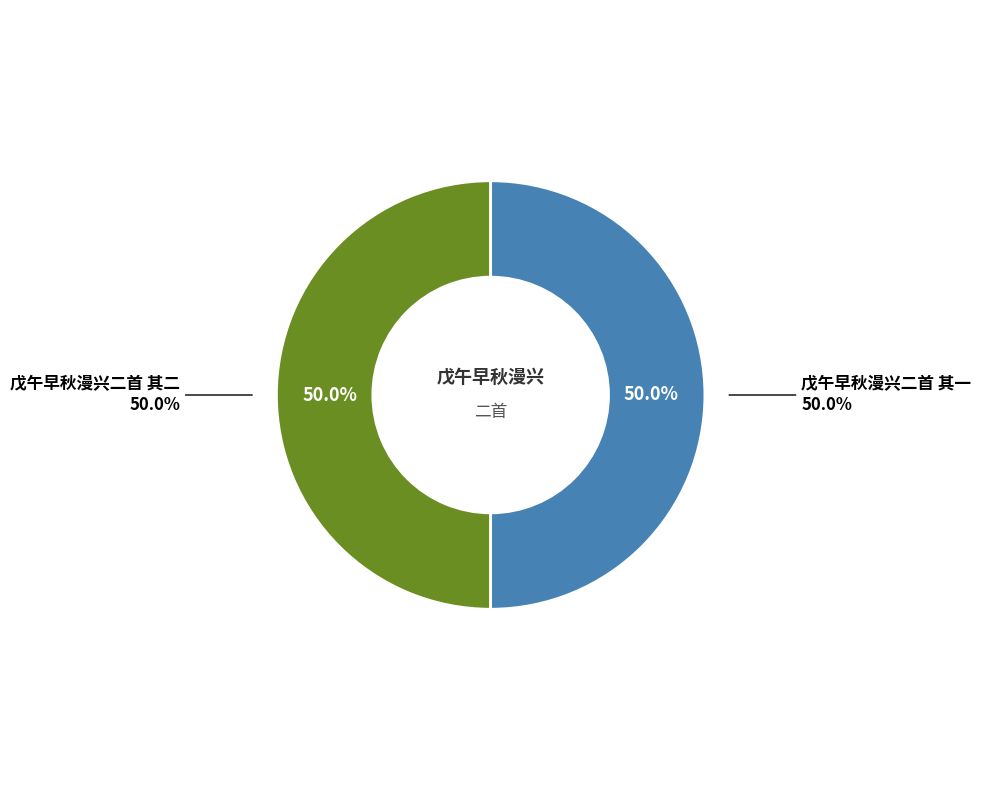

Count the number of slices in the pie.

2